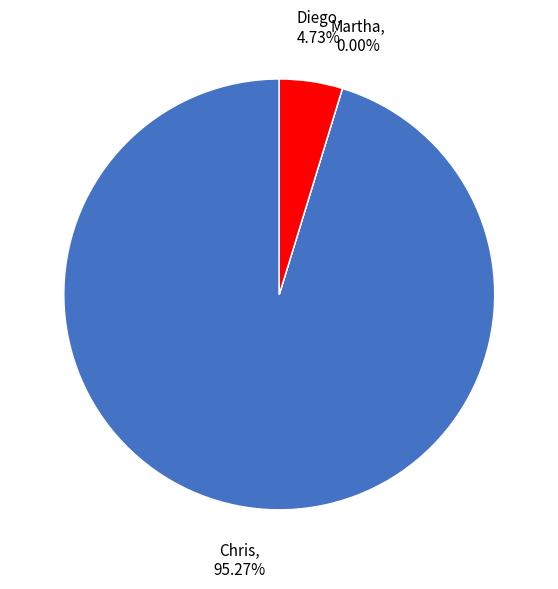

What is the majority slice?

Chris